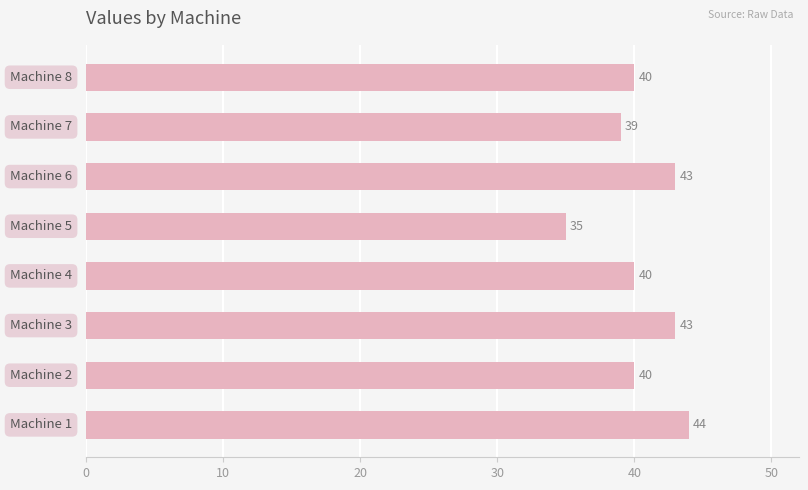

Count the values in the range 40 to 43.

5